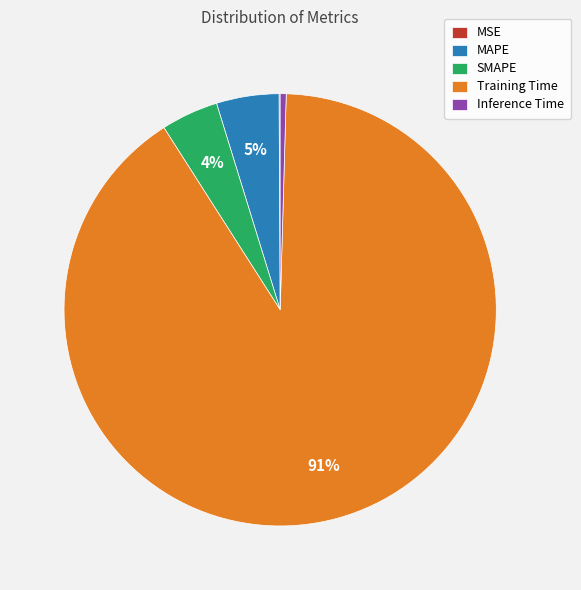

True or false: Inference Time accounts for 0% of the total.

True